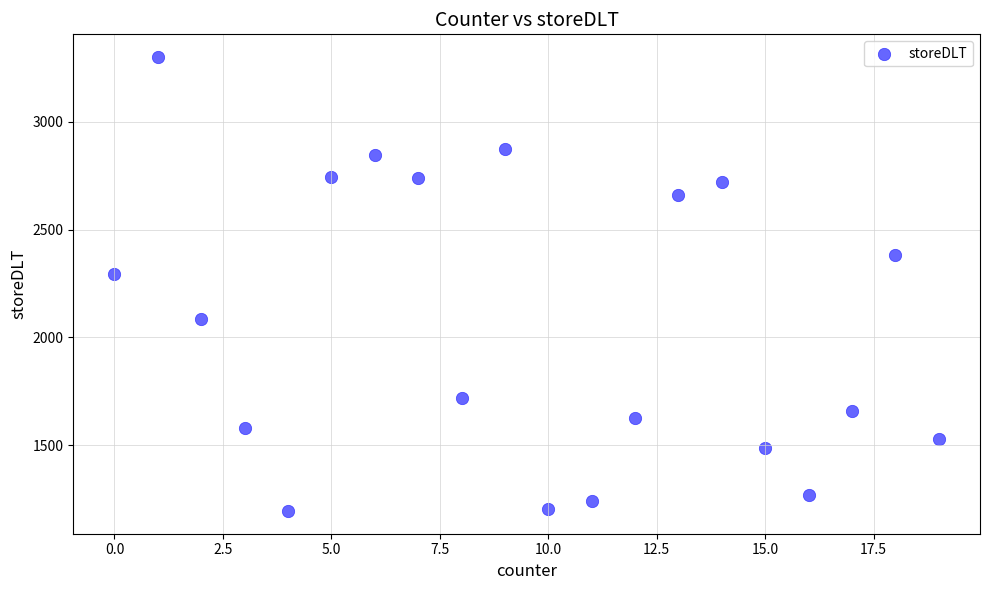

What is the range of X values (max minus min)?

19